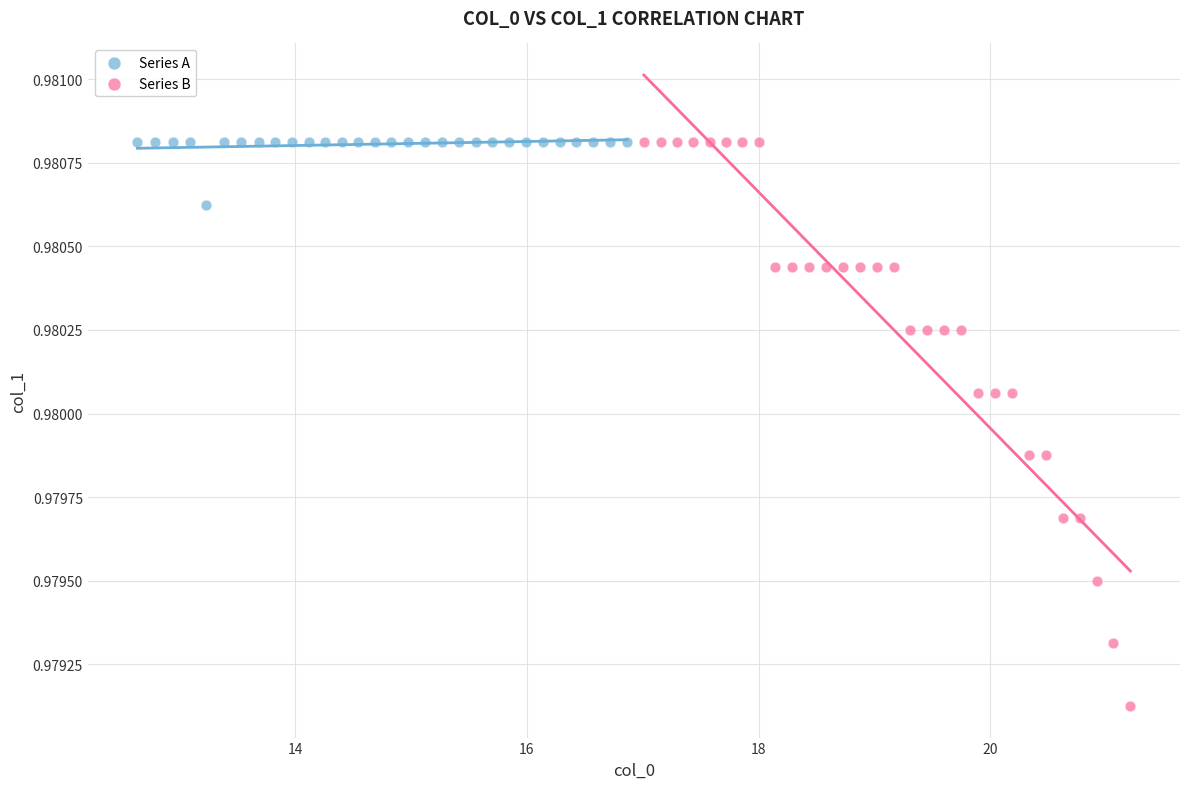

Which series has the largest Y range (max minus min)?

Series B